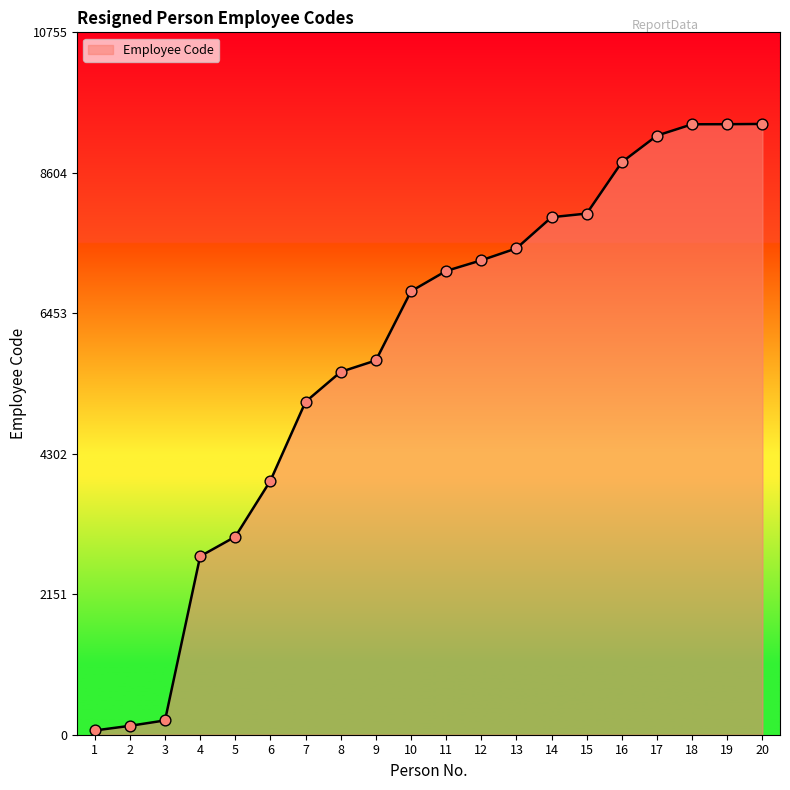

What is the change in value from 5 to 13?

+4415